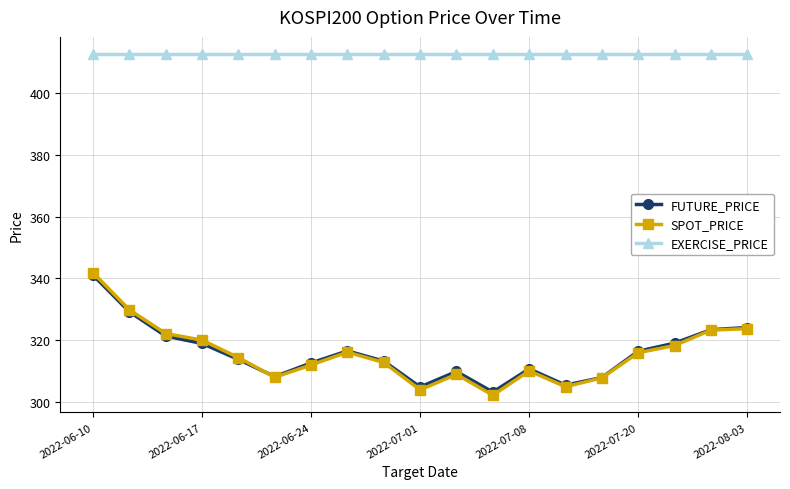

True or false: SPOT_PRICE and EXERCISE_PRICE cross at least once.

False